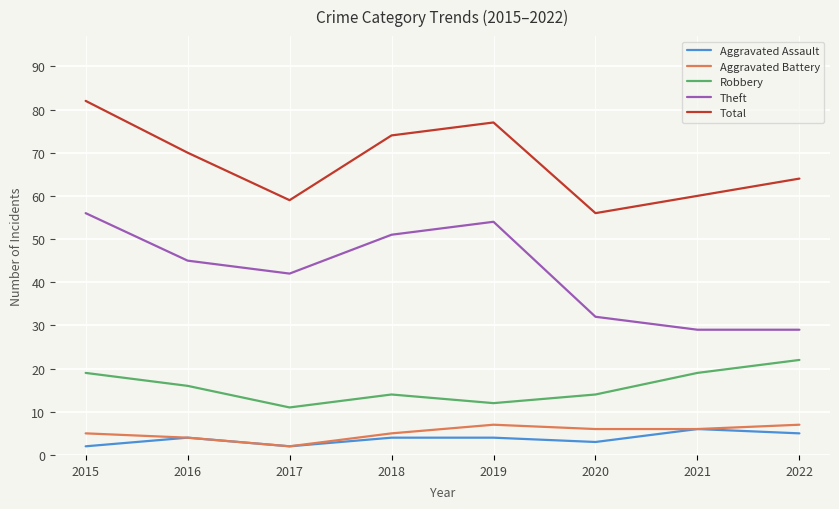

True or false: Robbery and Theft cross at least once.

False